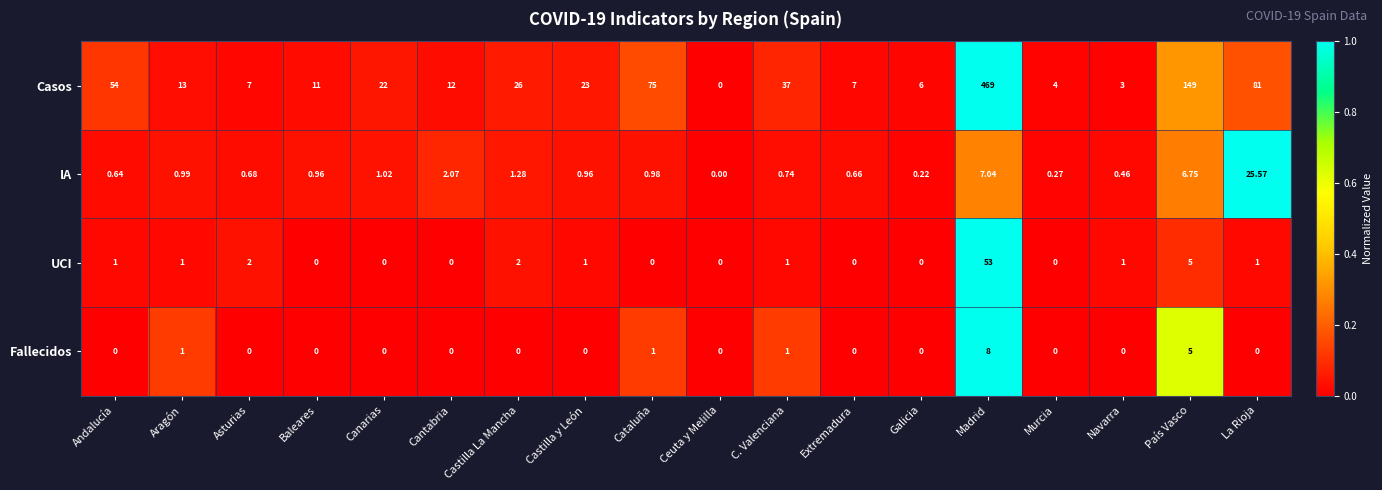

Is the value of UCI at Baleares greater than the value of IA at Asturias?

No